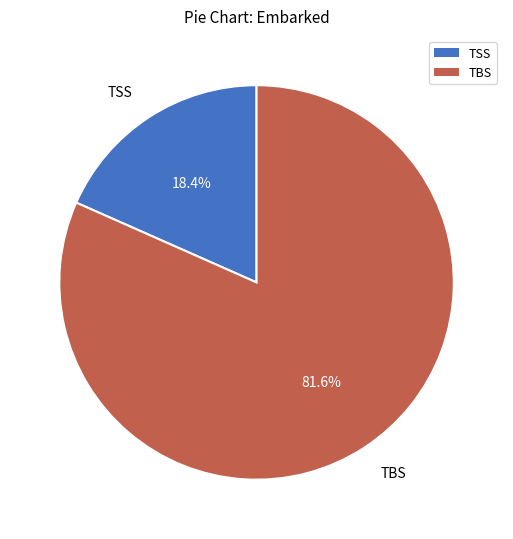

Between TSS and TBS, which is larger?

TBS